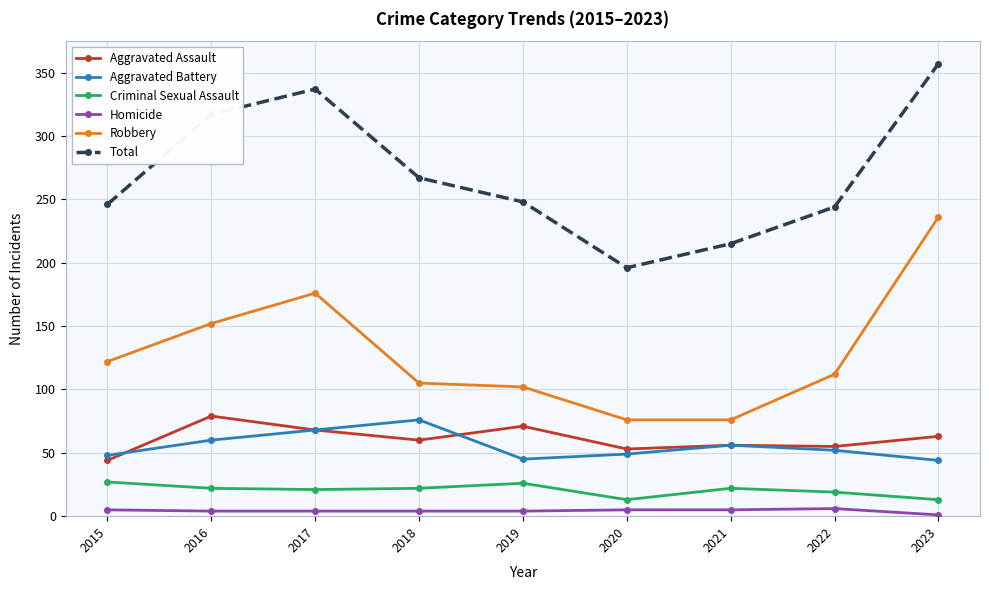

What is the difference between the maximum and minimum values in the Aggravated Assault series?

35